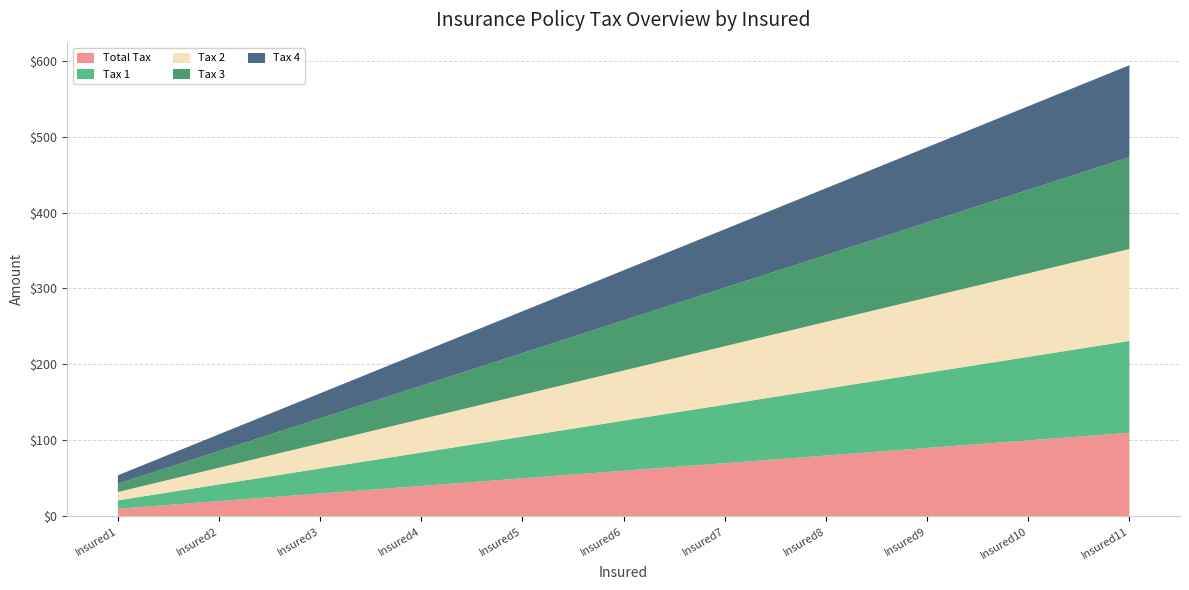

Reading left to right, what are all the values shown in this chart?

Total Tax: Insured1=10	Insured2=20	Insured3=30	Insured4=40	Insured5=50	Insured6=60	Insured7=70	Insured8=80	Insured9=90	Insured10=100	Insured11=110
Tax 1: Insured1=11	Insured2=22	Insured3=33	Insured4=44	Insured5=55	Insured6=66	Insured7=77	Insured8=88	Insured9=99	Insured10=110	Insured11=121
Tax 2: Insured1=11	Insured2=22	Insured3=33	Insured4=44	Insured5=55	Insured6=66	Insured7=77	Insured8=88	Insured9=99	Insured10=110	Insured11=121
Tax 3: Insured1=11	Insured2=22	Insured3=33	Insured4=44	Insured5=55	Insured6=66	Insured7=77	Insured8=88	Insured9=99	Insured10=110	Insured11=121
Tax 4: Insured1=11	Insured2=22	Insured3=33	Insured4=44	Insured5=55	Insured6=66	Insured7=77	Insured8=88	Insured9=99	Insured10=110	Insured11=121